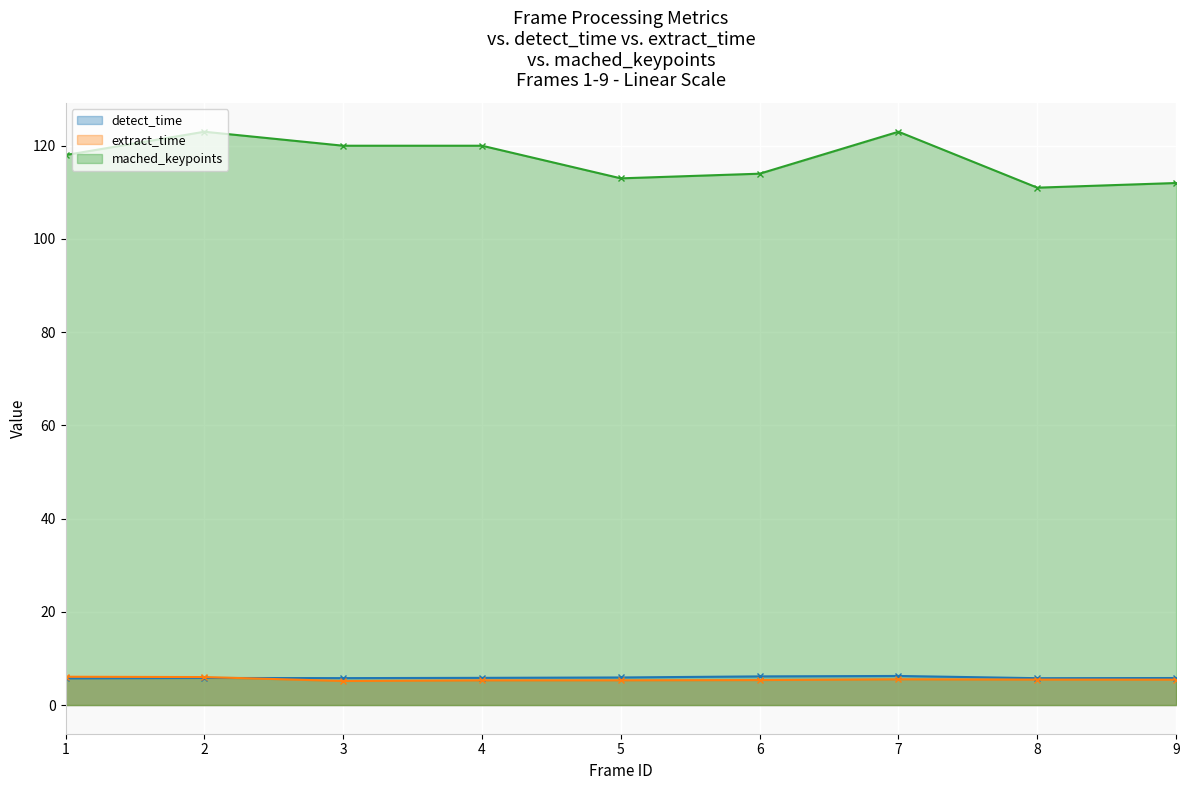

Which category has the highest value in the extract_time series?

1